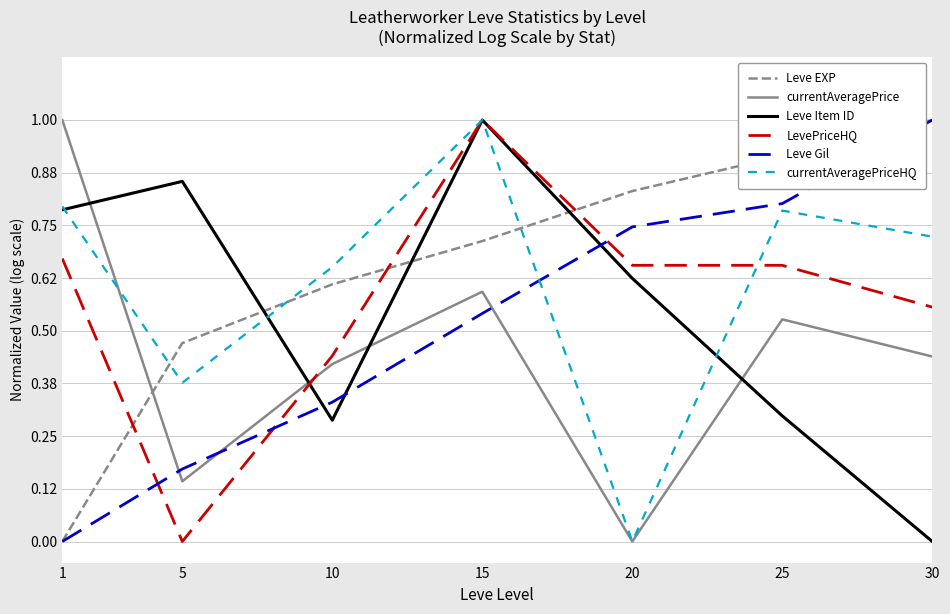

What are all the series names shown in the legend?

Leve EXP, currentAveragePrice, Leve Item ID, LevePriceHQ, Leve Gil, currentAveragePriceHQ